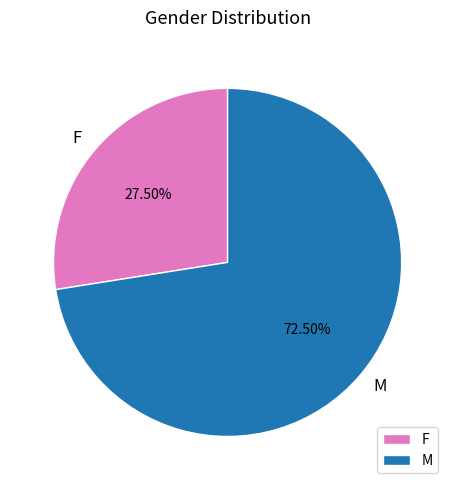

How many slices are in this pie chart?

2